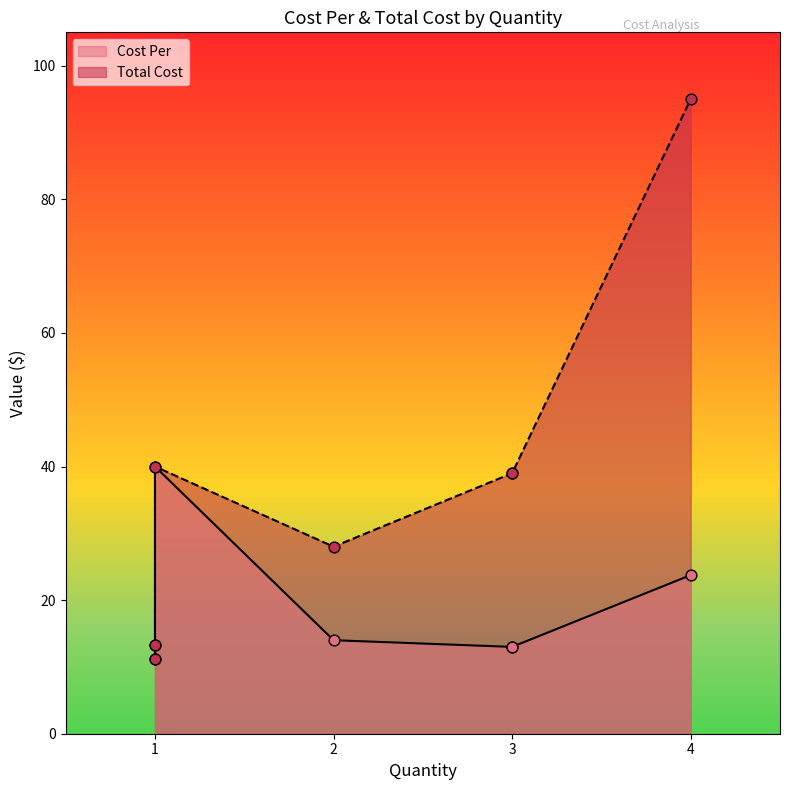

Which series has the largest Y range (max minus min)?

Total Cost